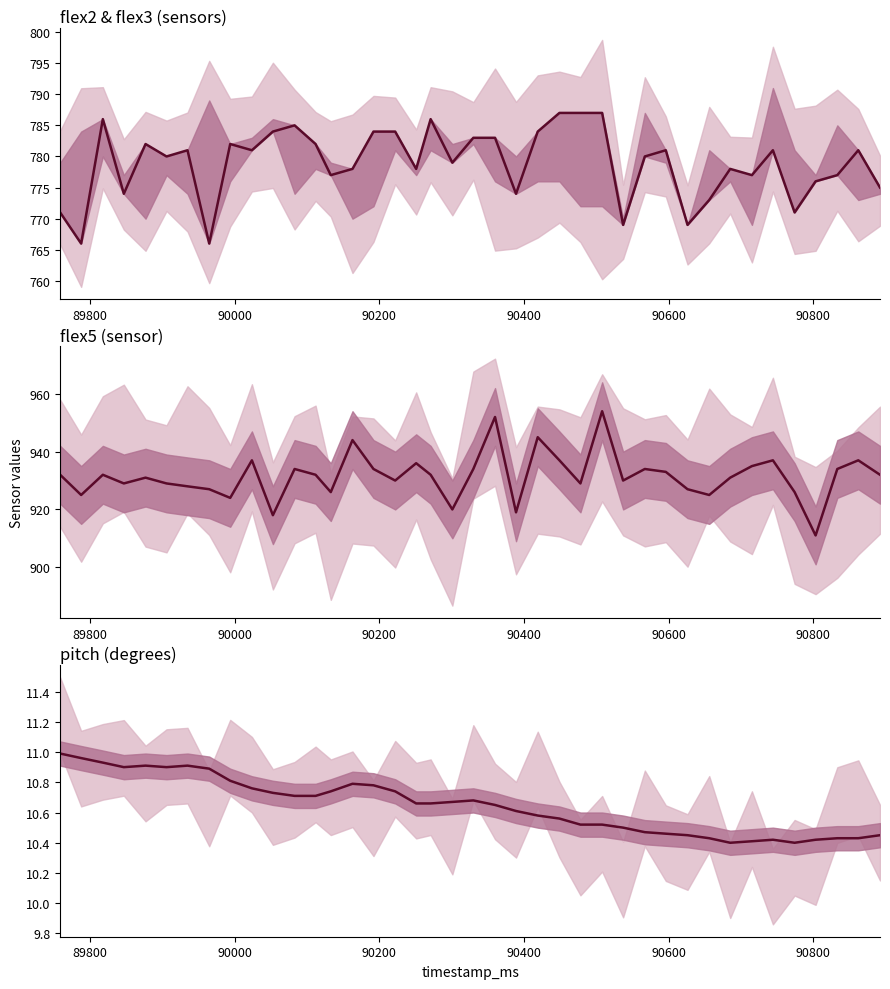

What are all the series names shown in the legend?

flex2, flex5, pitch